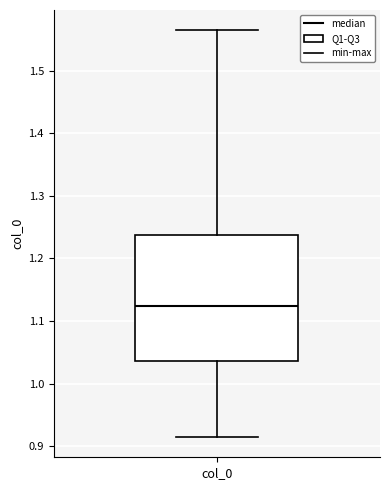

Where does the lower whisker of the box for col_0 end on the y-axis? The values are not printed on the chart, so give them approximately, as read against the axis.

0.92